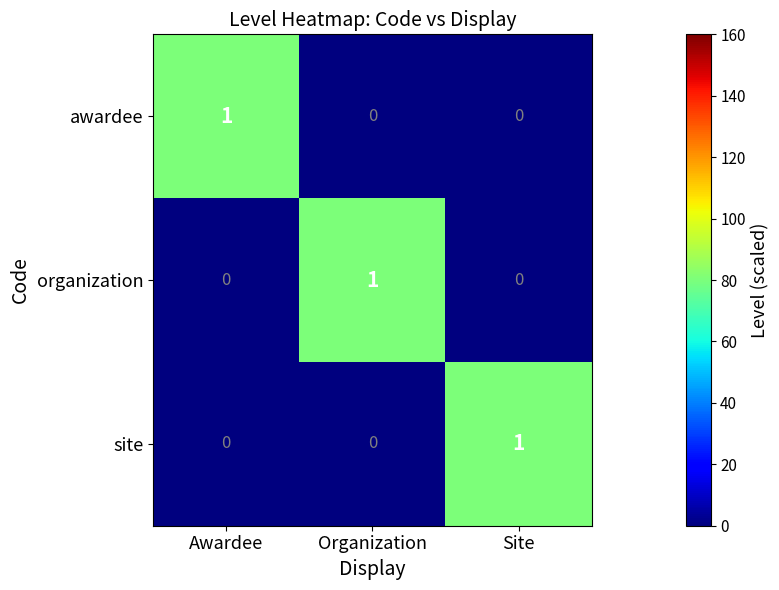

What is the spread (max minus min) of values at Site?

1